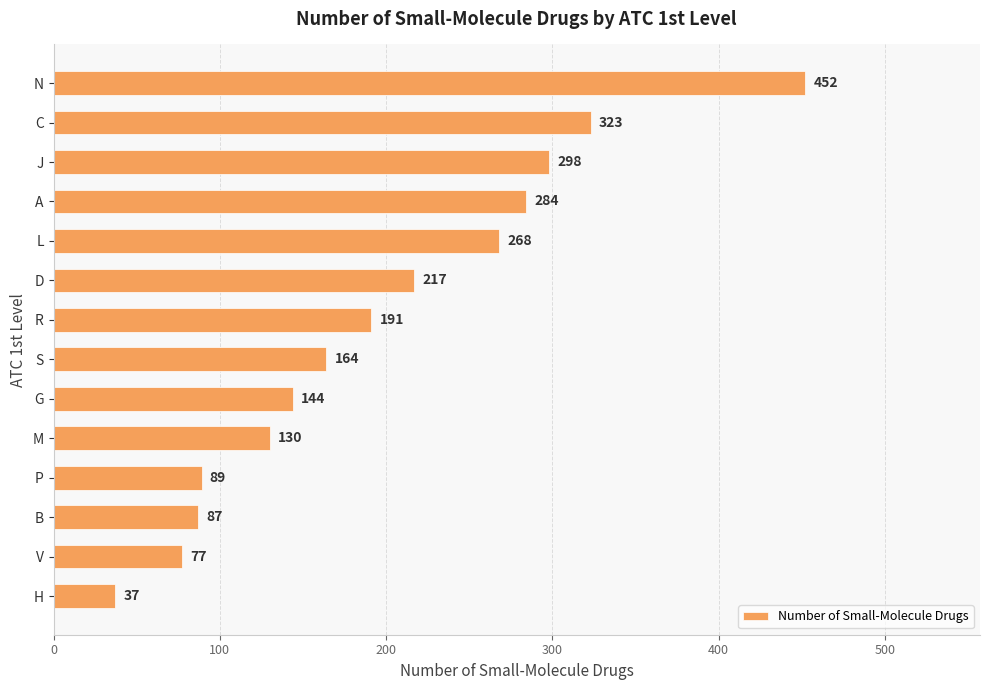

Approximately how many times larger is the value at N compared to H?

12.2